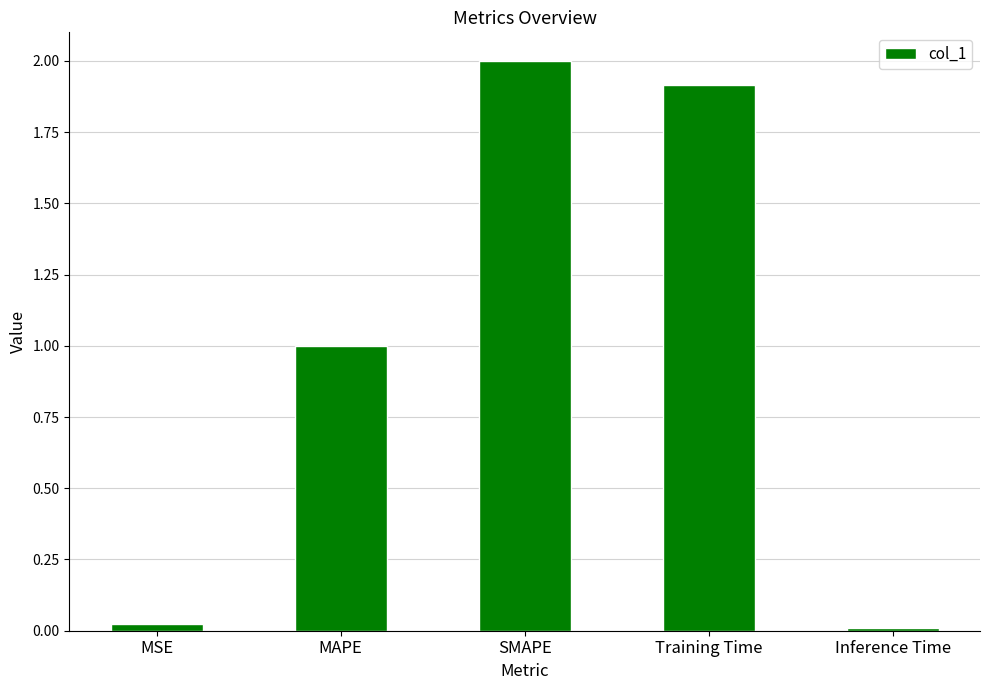

Where is the data nearest to the value 1?

MAPE